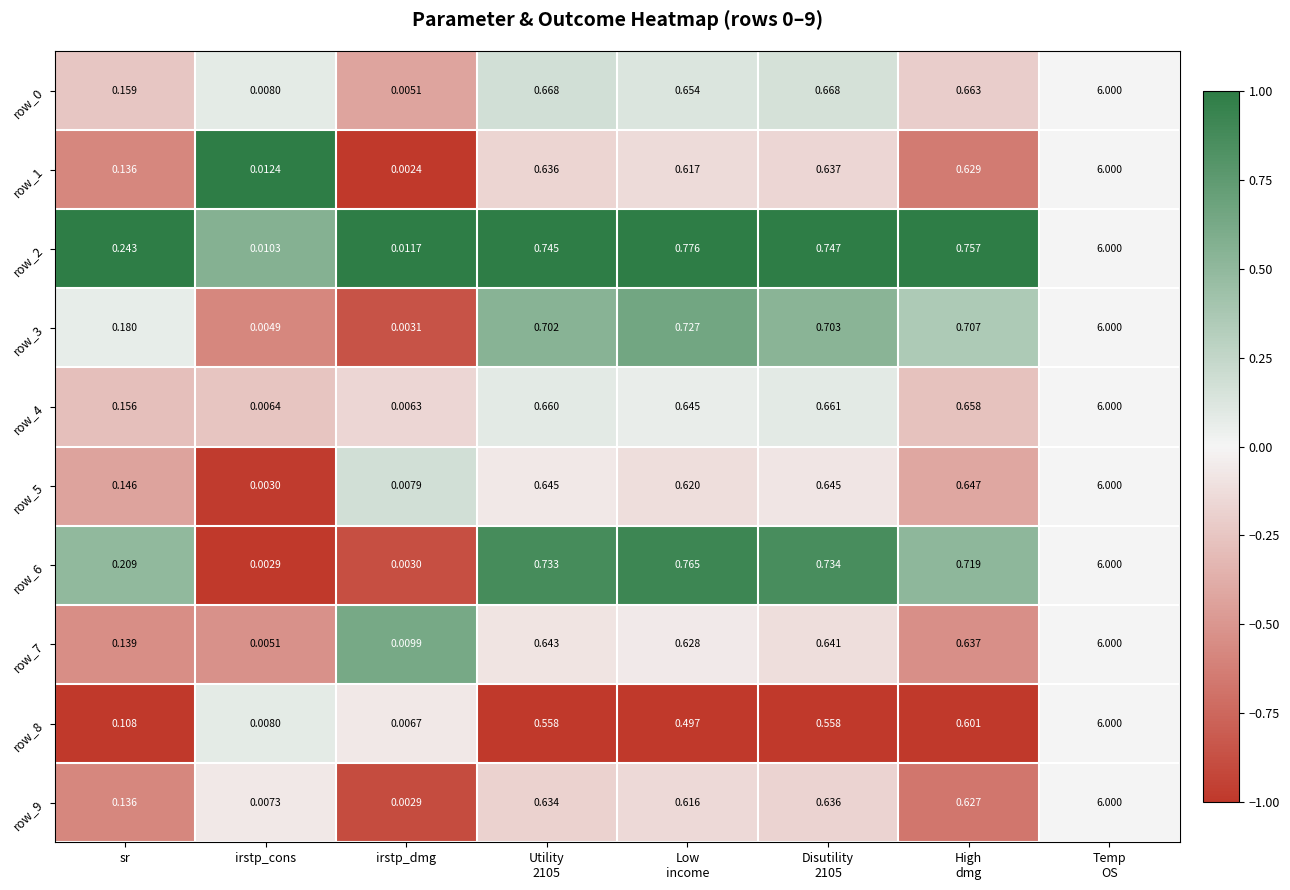

The value of row_5 at Utility
2105 is -0.1. True or false?

False